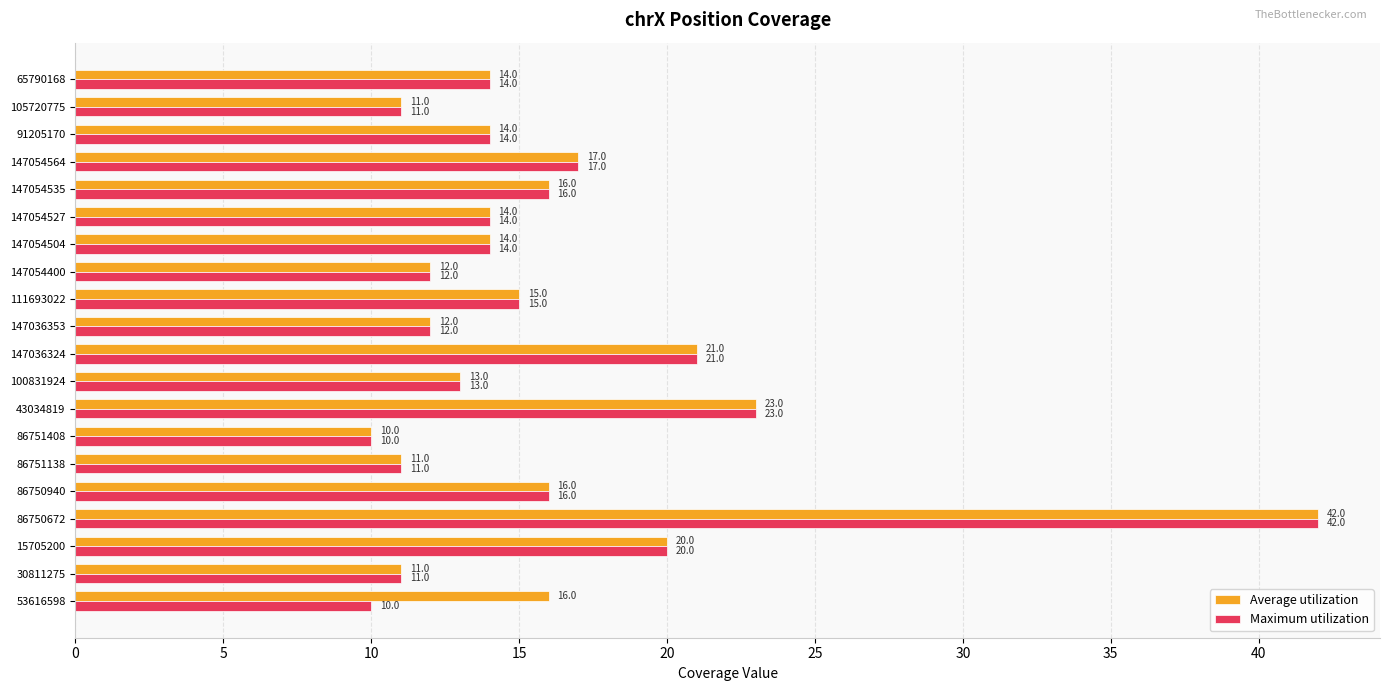

Which category has the highest value in the Maximum utilization series?

86750672